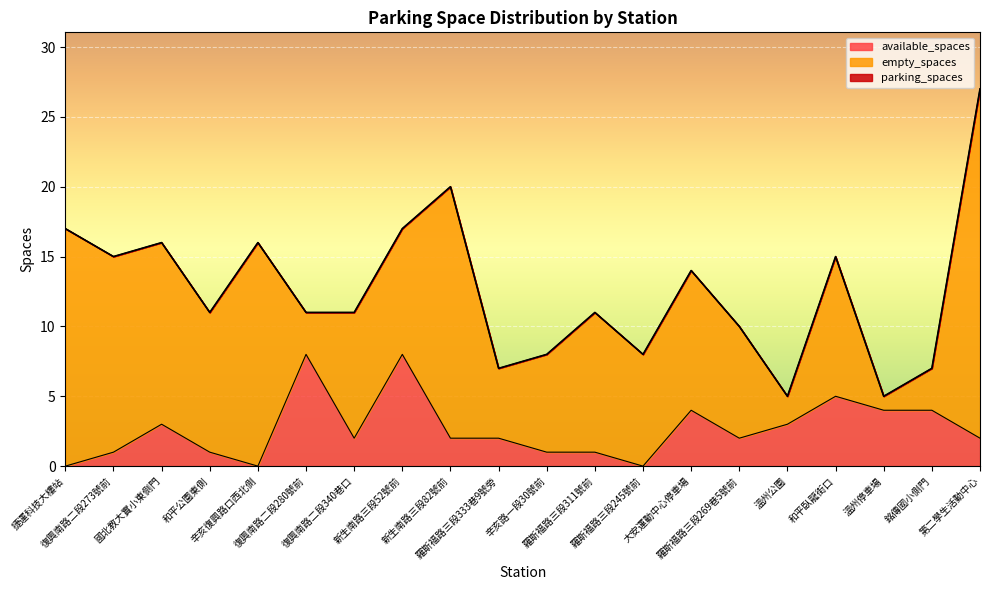

Reading left to right, list all the values displayed in this chart.

available_spaces: 捷運科技大樓站=0	復興南路二段273號前=1	國北教大實小東側門=3	和平公園東側=1	辛亥復興路口西北側=0	復興南路二段280號前=8	復興南路二段340巷口=2	新生南路三段52號前=8	新生南路三段82號前=2	羅斯福路三段333巷9號旁=2	辛亥路一段30號前=1	羅斯福路三段311號前=1	羅斯福路三段245號前=0	大安運動中心停車場=4	羅斯福路三段269巷5號前=2	溫州公園=3	和平臥龍街口=5	溫州停車場=4	銘傳國小側門=4	第二學生活動中心=2
parking_spaces: 捷運科技大樓站=17	復興南路二段273號前=15	國北教大實小東側門=16	和平公園東側=11	辛亥復興路口西北側=16	復興南路二段280號前=11	復興南路二段340巷口=11	新生南路三段52號前=17	新生南路三段82號前=20	羅斯福路三段333巷9號旁=7	辛亥路一段30號前=8	羅斯福路三段311號前=11	羅斯福路三段245號前=8	大安運動中心停車場=14	羅斯福路三段269巷5號前=10	溫州公園=5	和平臥龍街口=15	溫州停車場=5	銘傳國小側門=7	第二學生活動中心=27